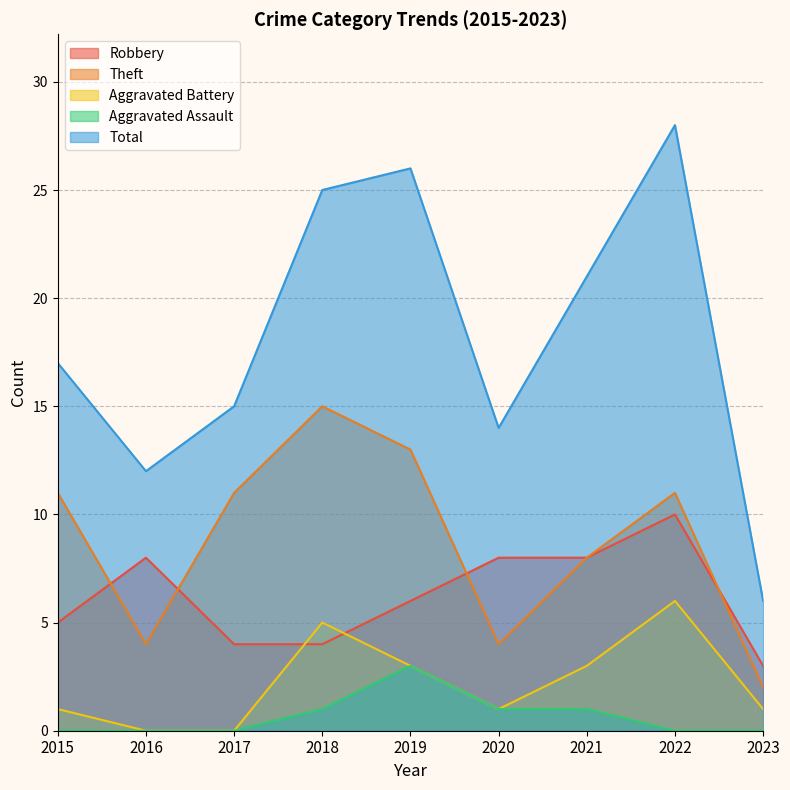

Which category has the highest value across all series?

2022